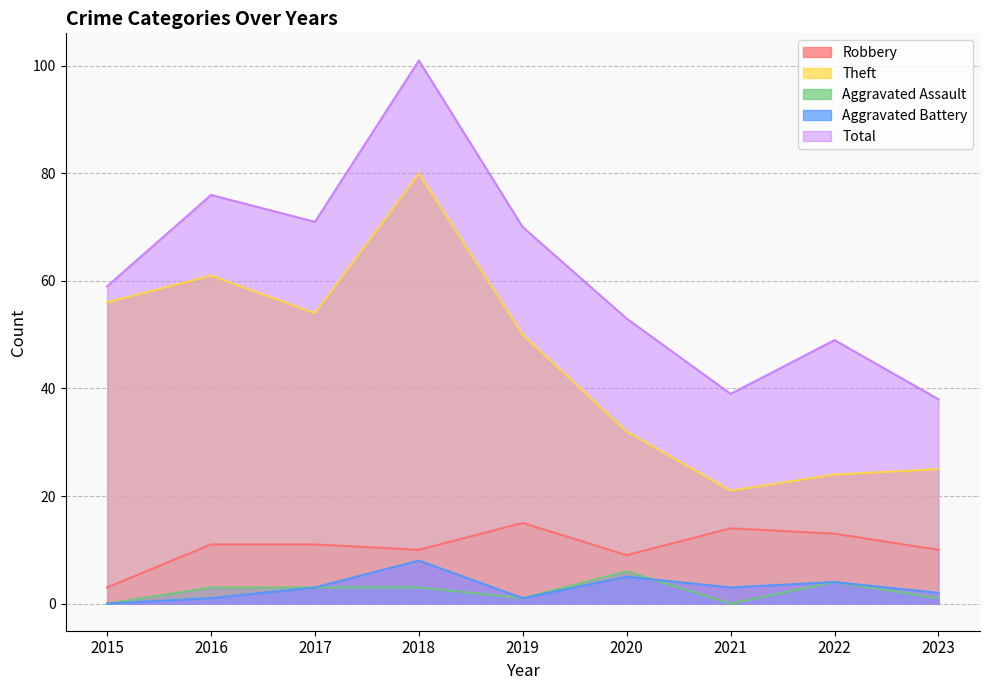

True or false: Theft and Robbery cross at least once.

False